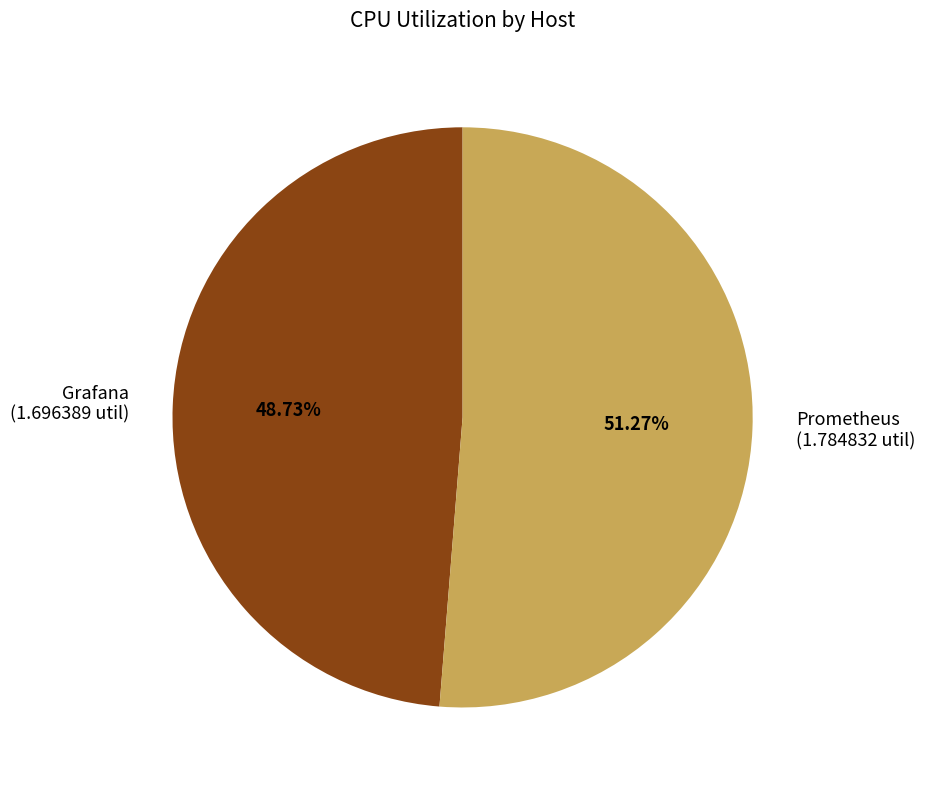

Count the number of slices in the pie.

2